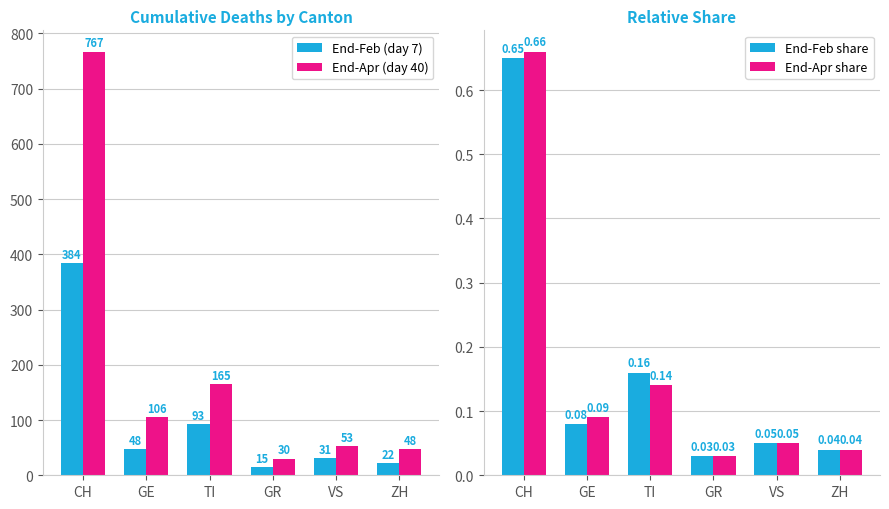

What is the total value across all series at GR?

45.1